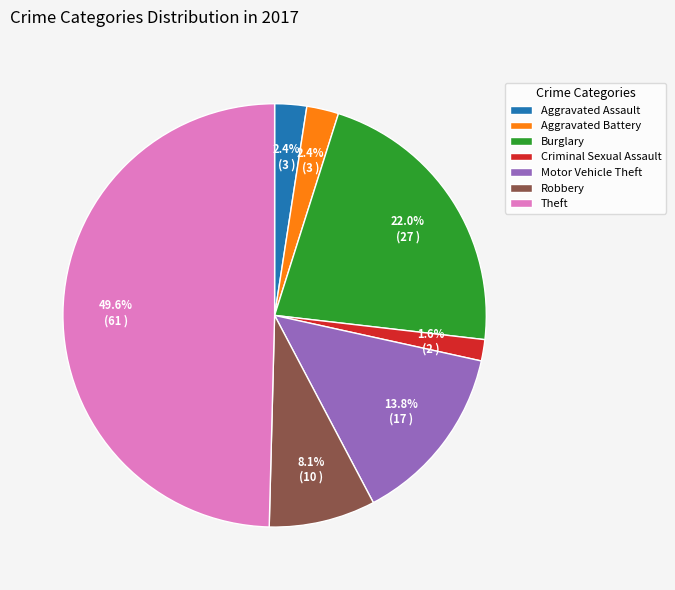

Which has a higher value, Criminal Sexual Assault or Theft?

Theft